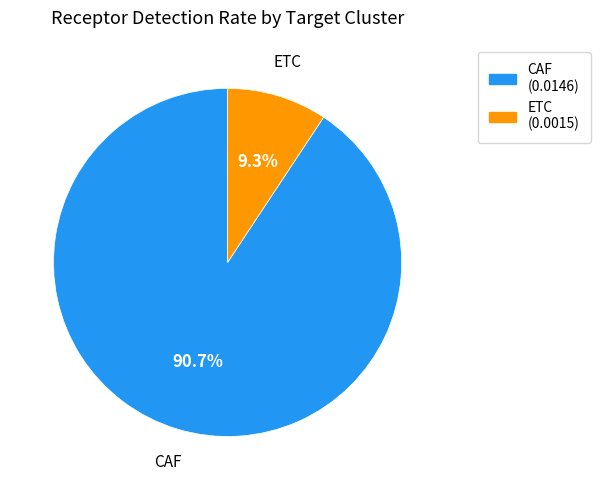

To the nearest percent, what is the average slice percentage?

50%